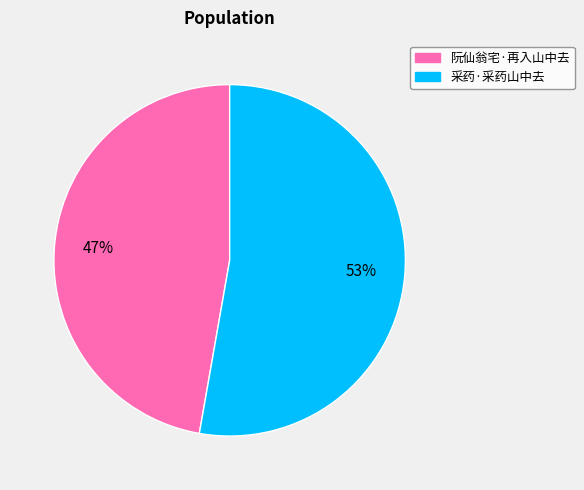

Is it true that 采药·采药山中去 is 53% of the pie?

True